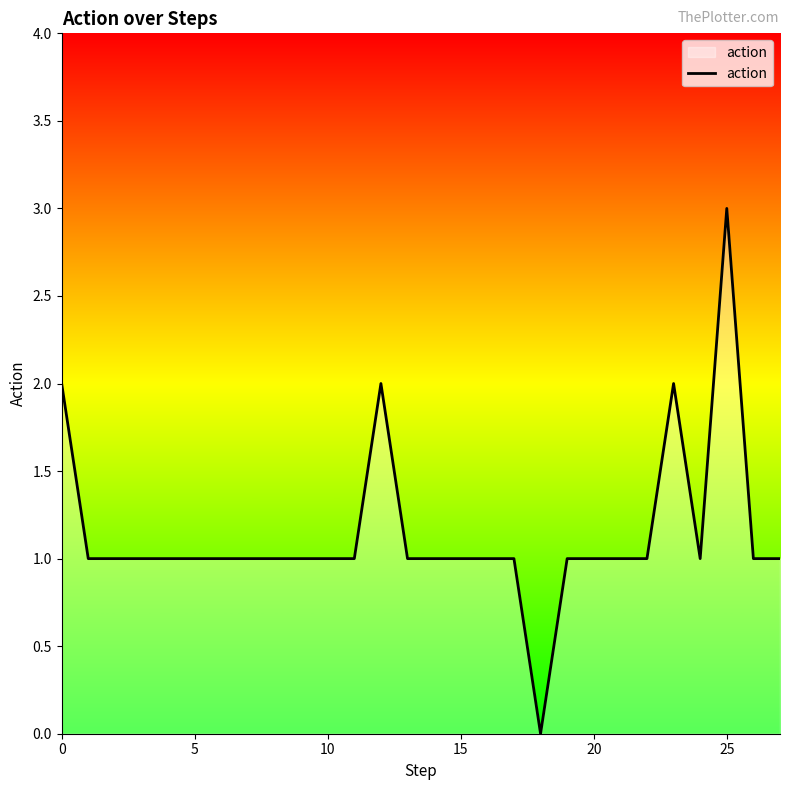

How many categories are shown in the chart?

28